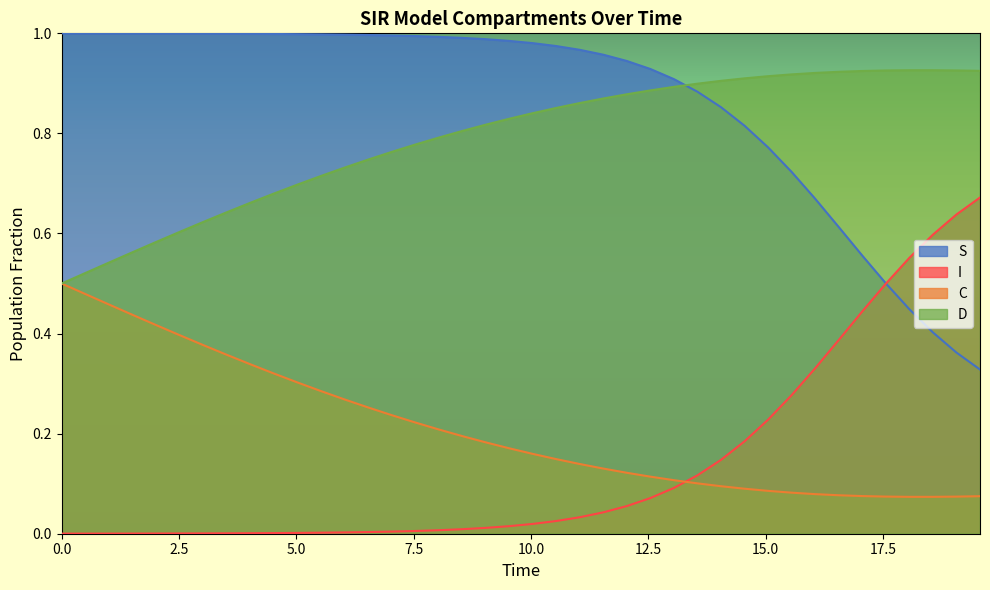

True or false: I and D cross at least once.

False